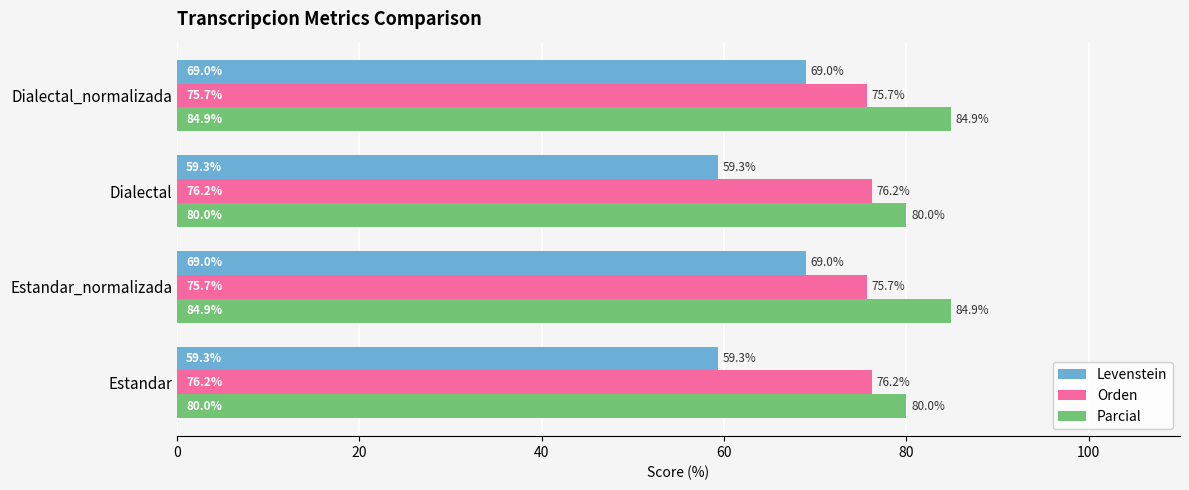

The value of Levenstein at Dialectal is 86.1. True or false?

False